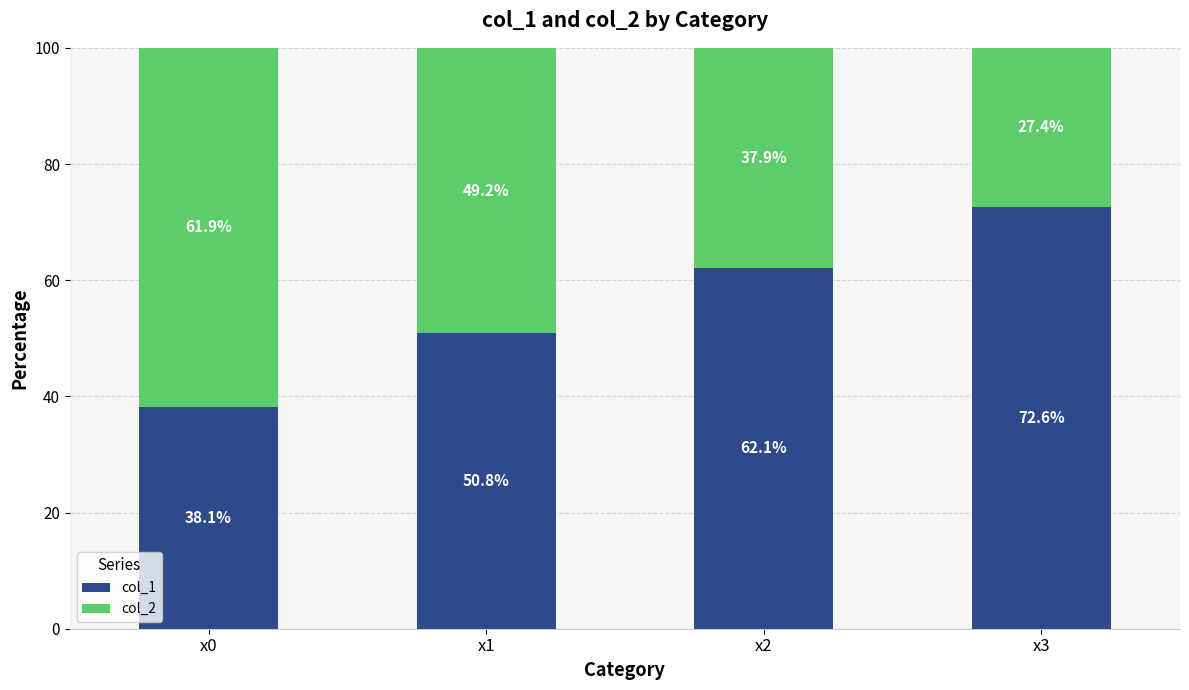

What are all the series names shown in the legend?

col_1, col_2